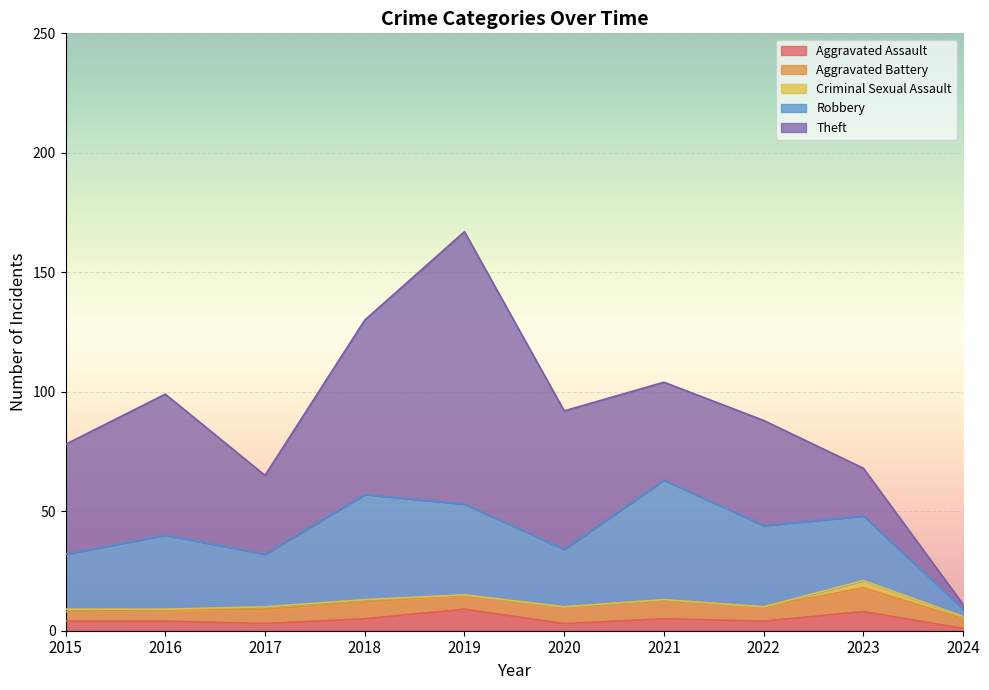

How many intersections are there between Theft and Aggravated Battery?

1